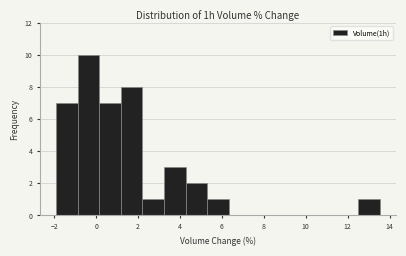

How tall is the bar that spans -2.0 to -0.8 on the x-axis? Neither the bar edges nor the heights are printed on the chart, so give them approximately, as read against the axes.

7